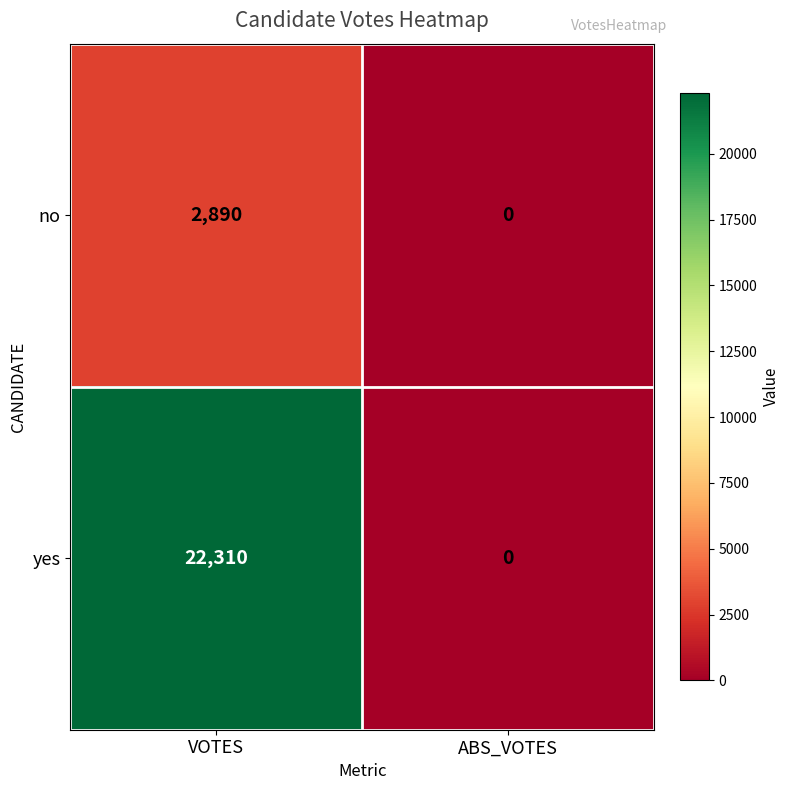

The value of yes at ABS_VOTES is 12724. True or false?

False